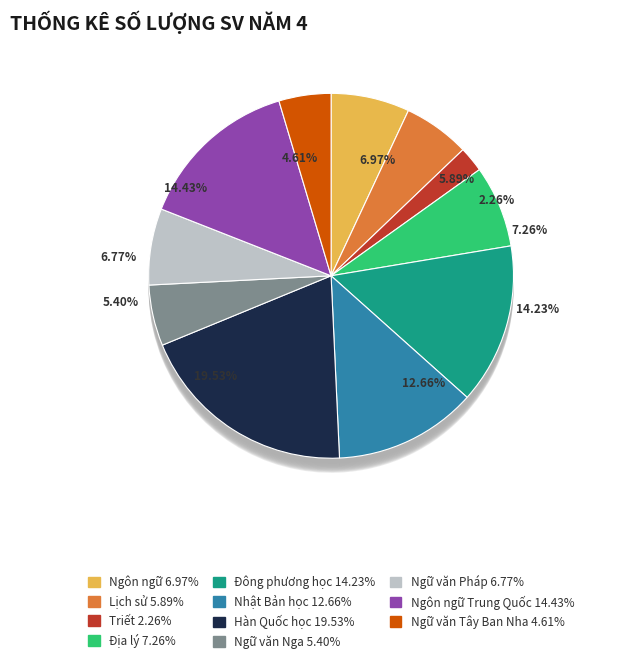

Rank the categories by value from lowest to highest.

Triết, Ngữ văn Tây Ban Nha, Ngữ văn Nga, Lịch sử, Ngữ văn Pháp, Ngôn ngữ, Địa lý, Nhật Bản học, Đông phương học, Ngôn ngữ Trung Quốc, Hàn Quốc học